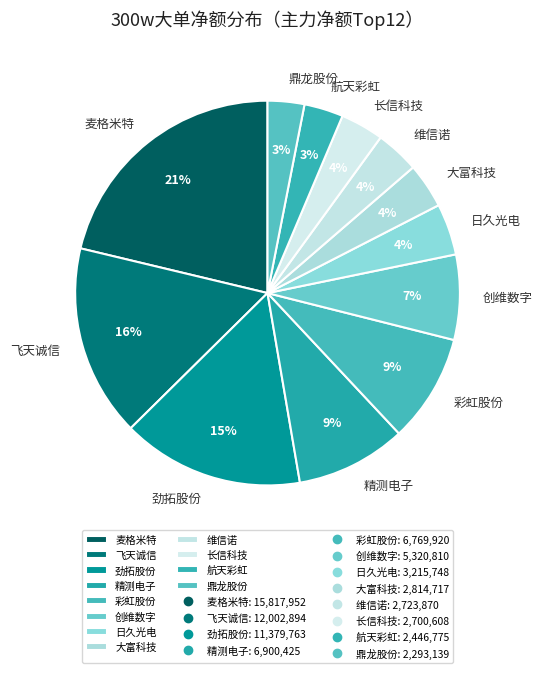

Which has a higher value, 维信诺 or 彩虹股份?

彩虹股份